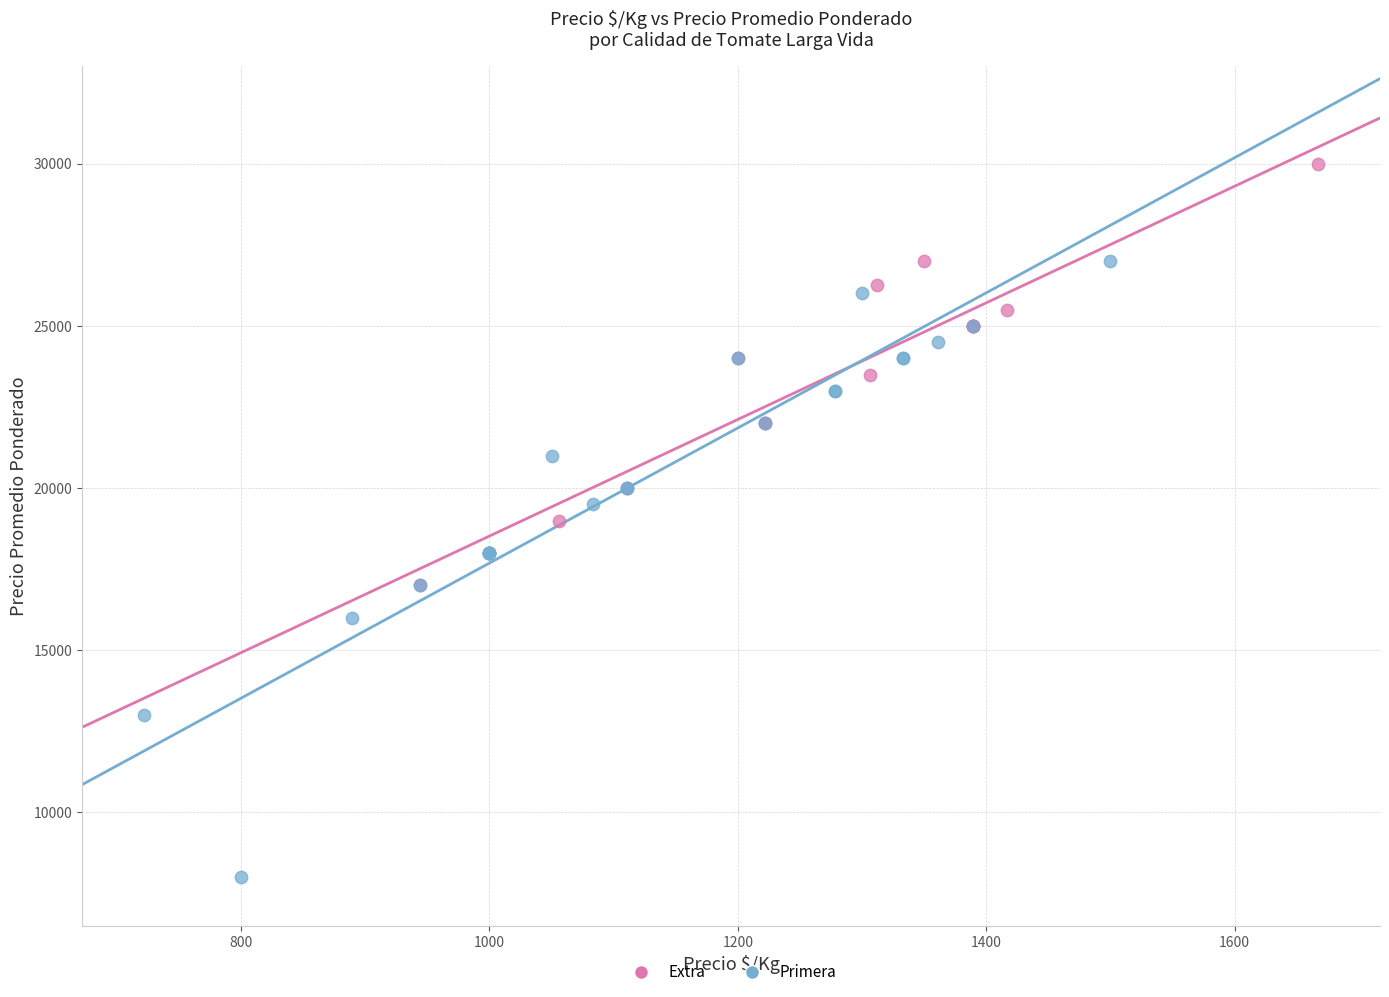

Which series contains the lowest Y value?

Primera